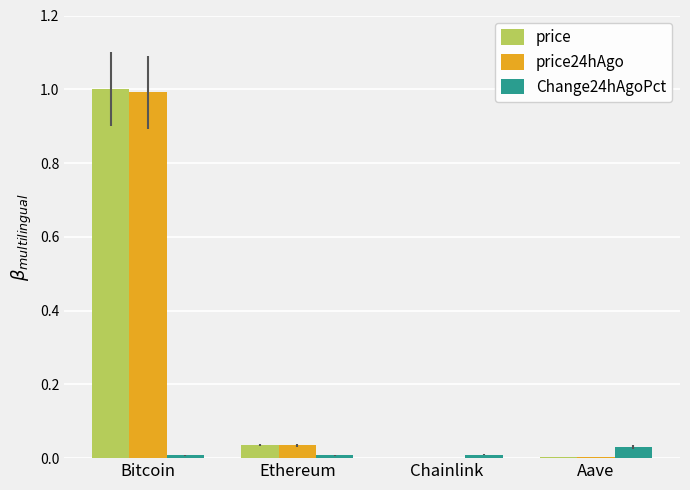

What is the sum of all price values?

1.0